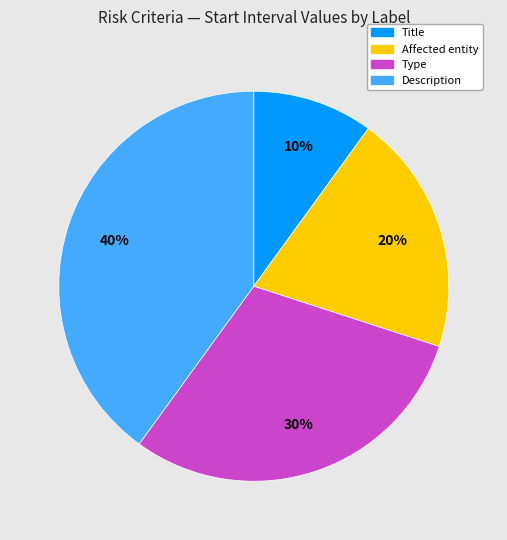

Does any single category account for the majority?

No